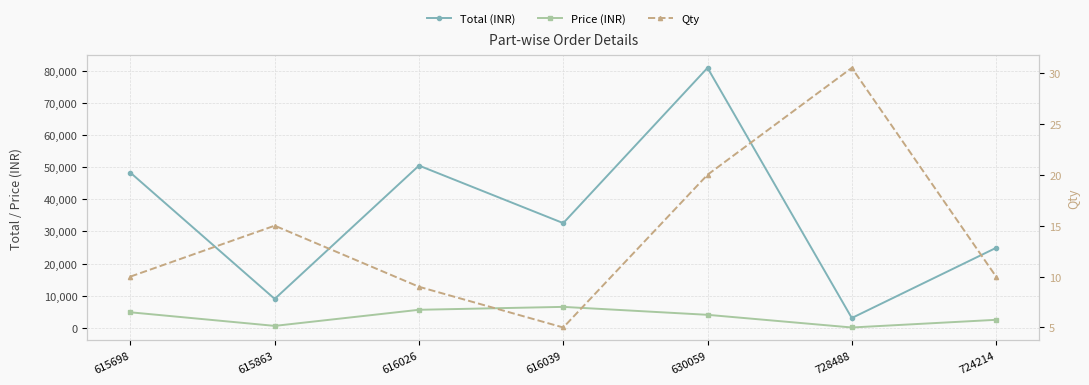

What position from the right is 616026?

5